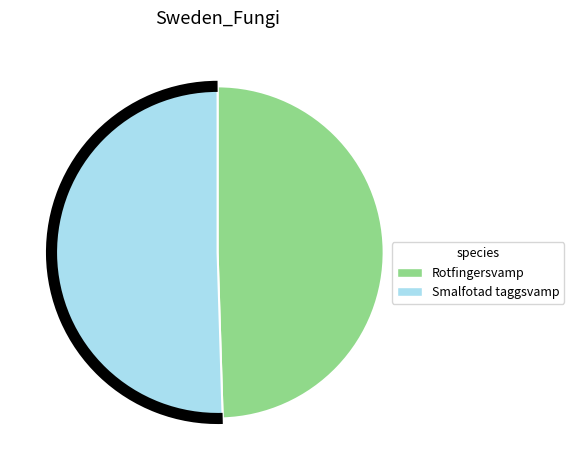

Does any single category account for the majority?

Yes